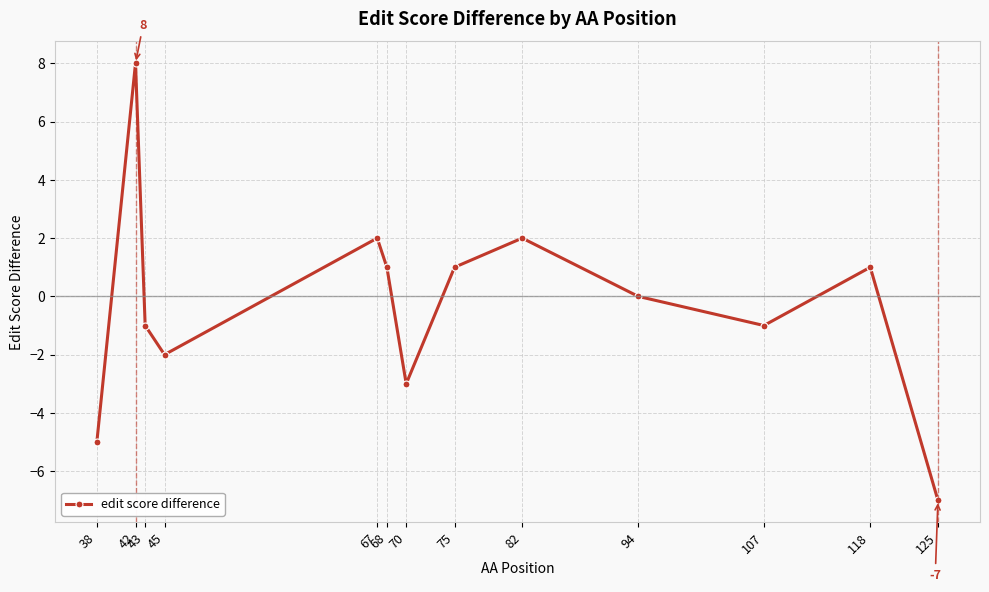

Where is the first local maximum?

42